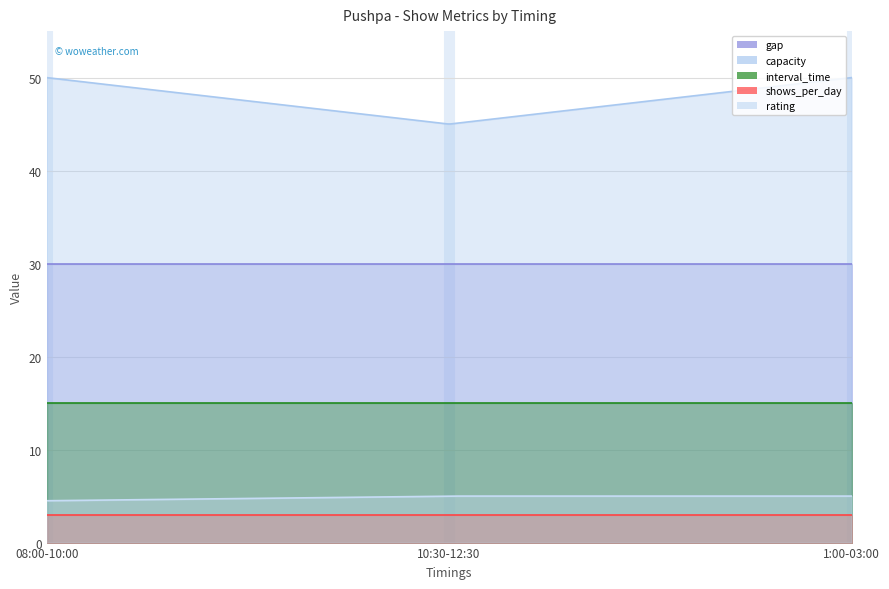

What is the value of the capacity point at the 3rd from the left?

50.0